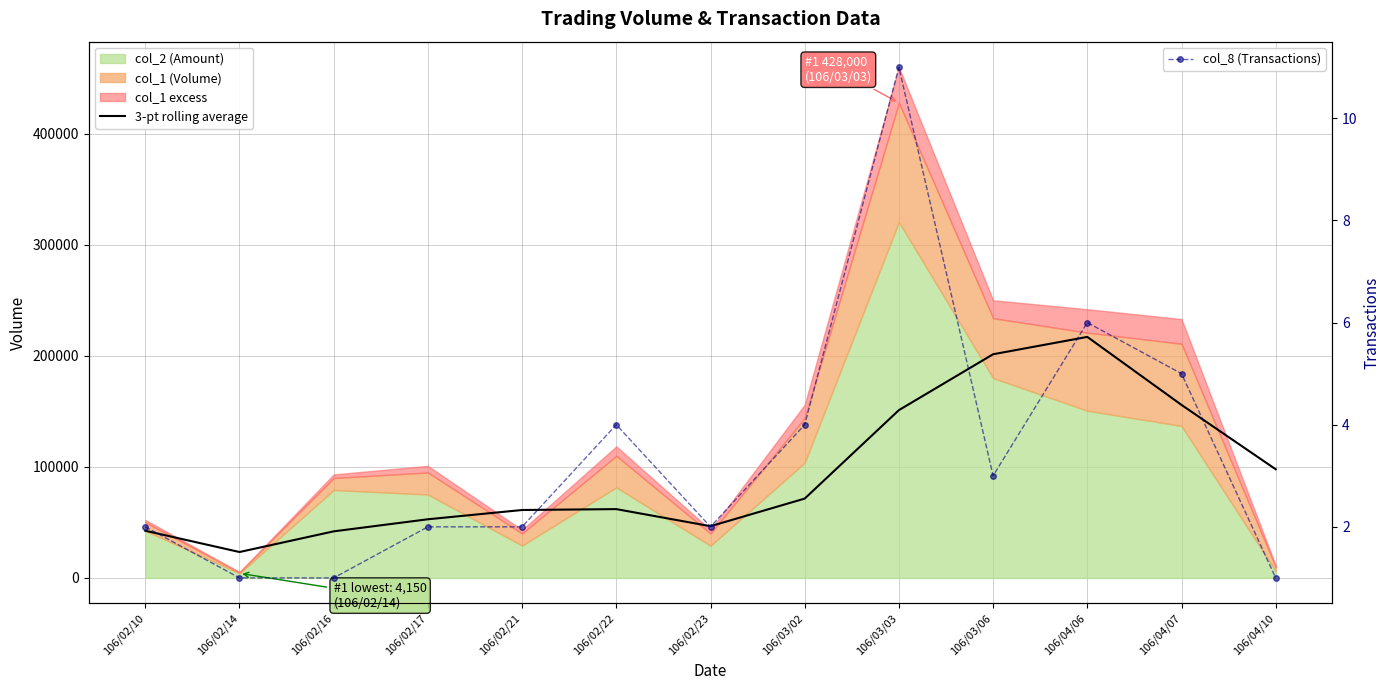

How many lines are shown in the chart?

2